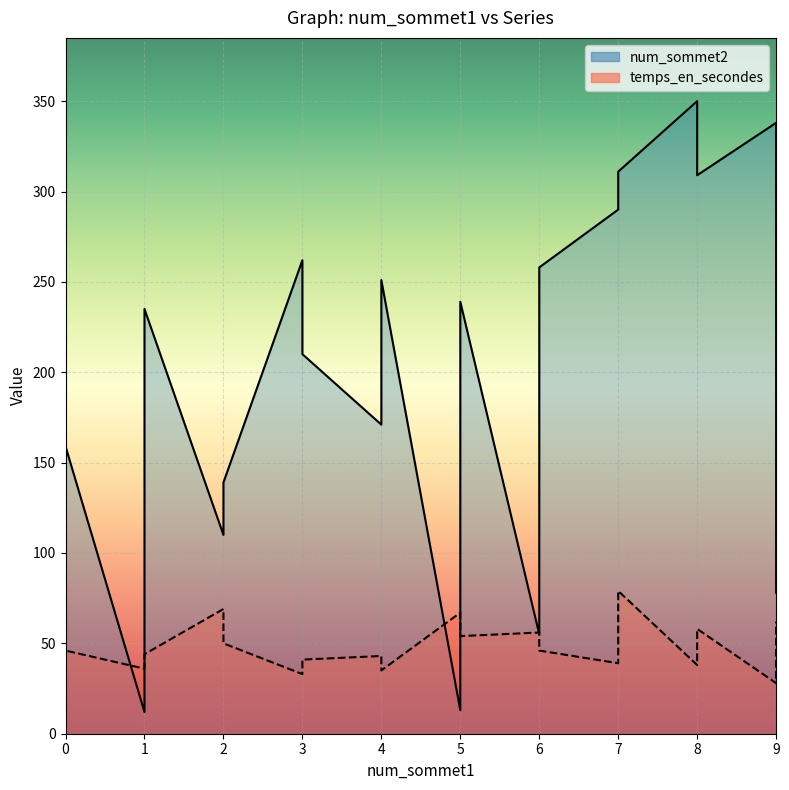

How many data points in num_sommet2 are above 238?

9